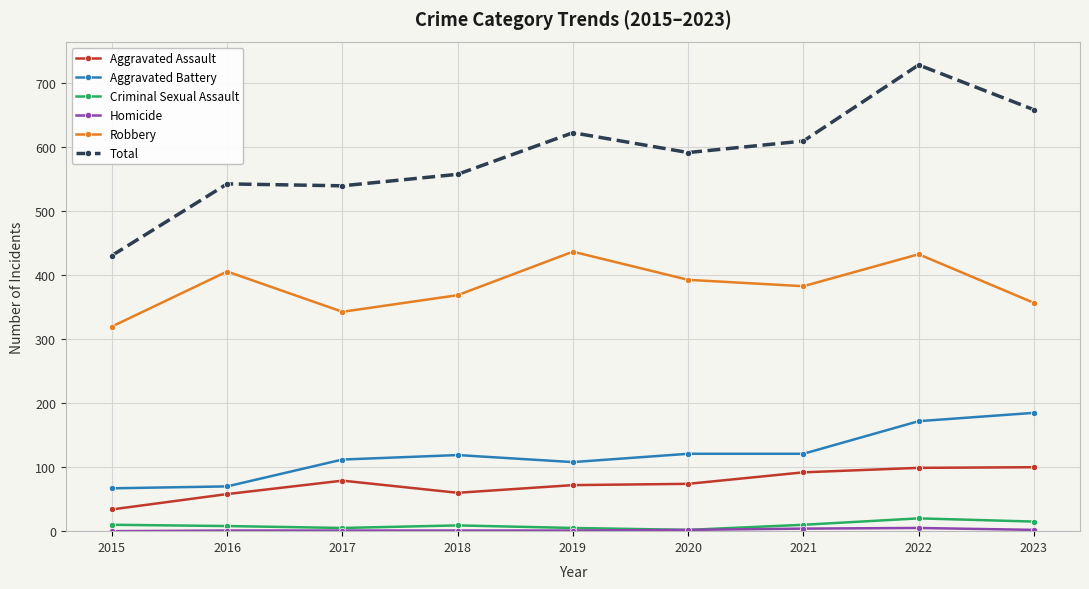

The value of Total at 2017 is 189. True or false?

False